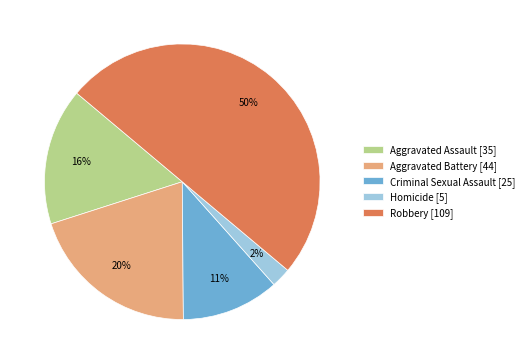

Which slice is the largest?

Robbery